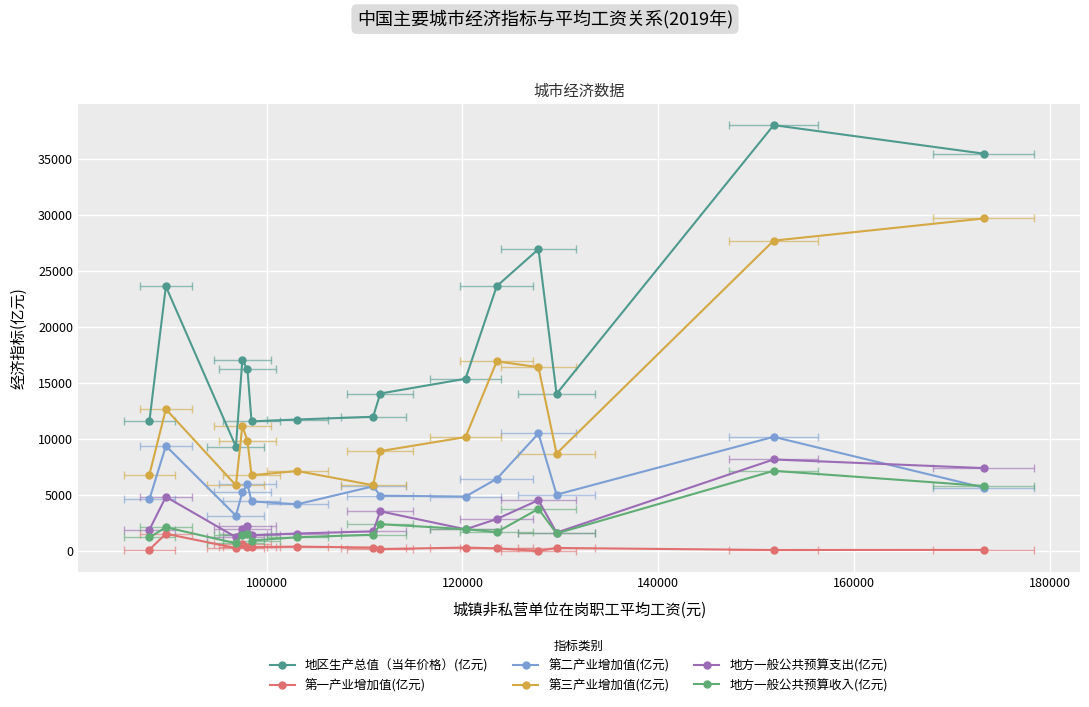

The value of 第二产业增加值(亿元) at 180000 is 7464.1. True or false?

False